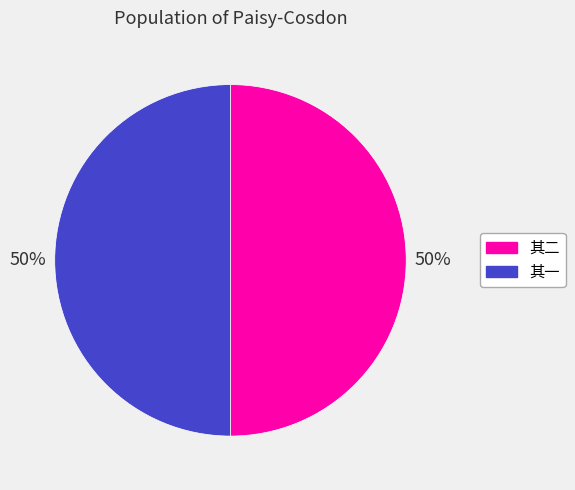

To the nearest percent, what is the average slice percentage?

50%